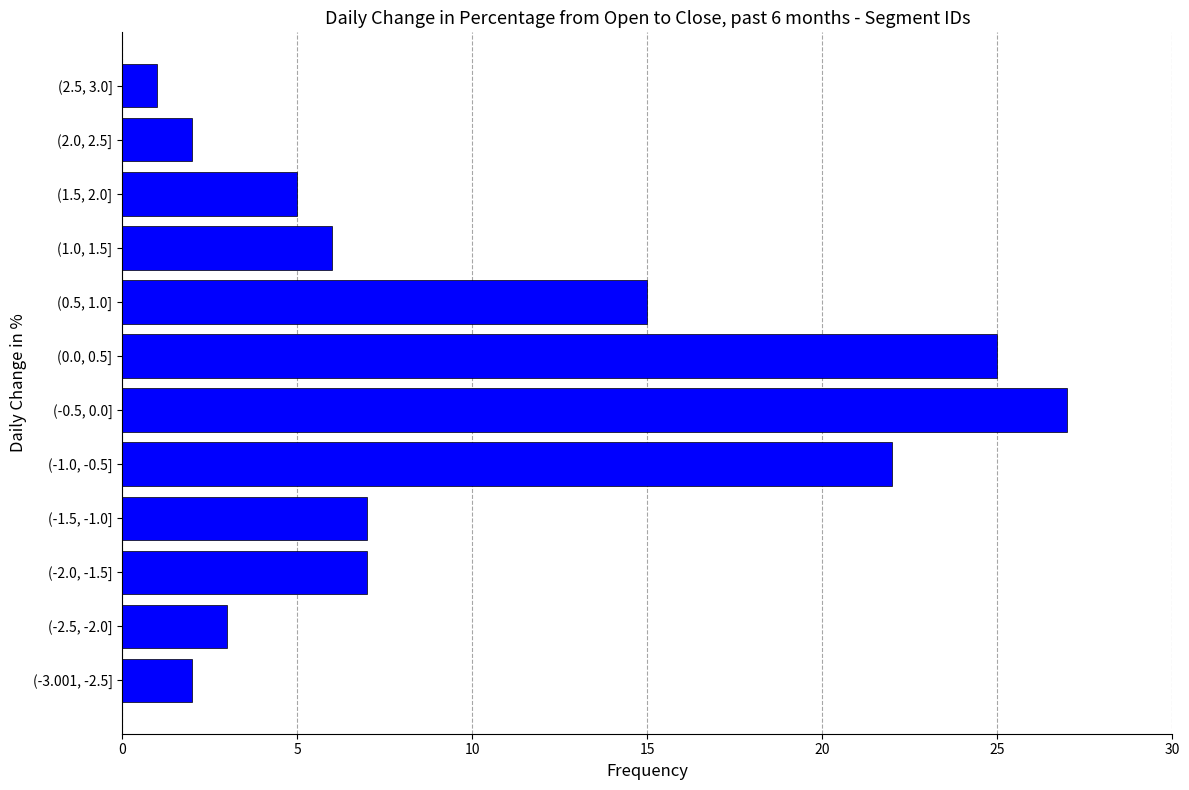

Reading bottom to top, extract all data points from this chart.

2	3	7	7	22	27	25	15	6	5	2	1